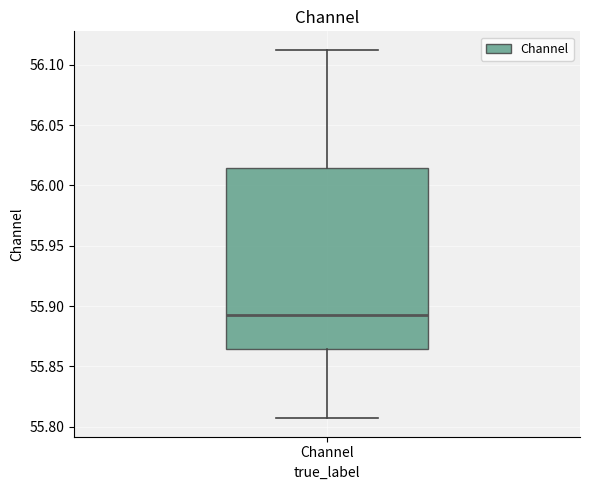

Where does the median line of the box for Channel sit on the y-axis? The values are not printed on the chart, so give them approximately, as read against the axis.

55.890